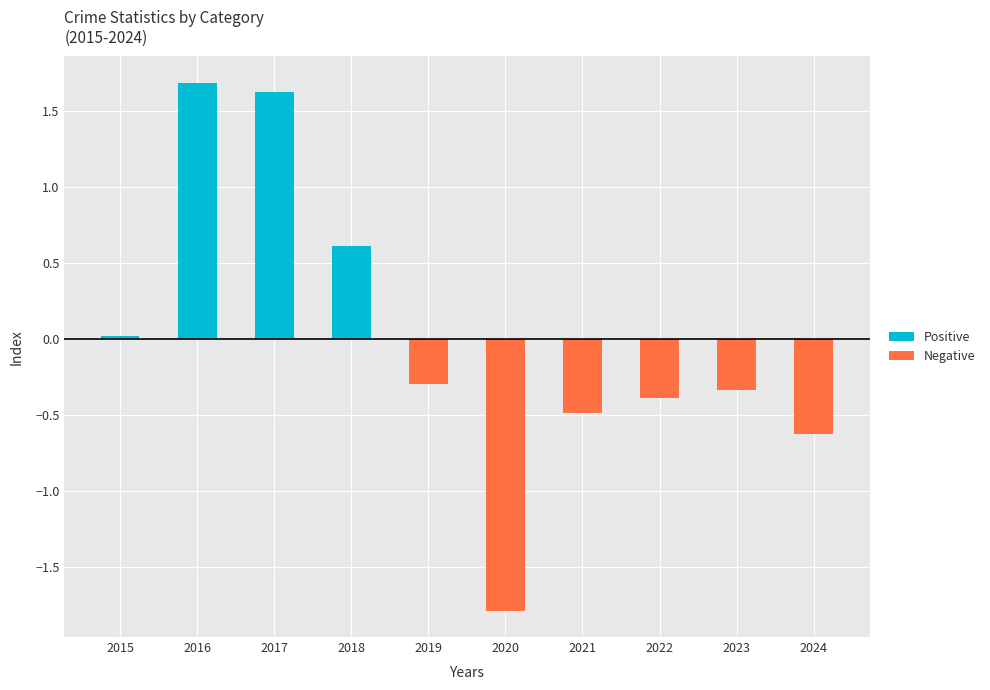

What is the maximum value for Positive?

1.7